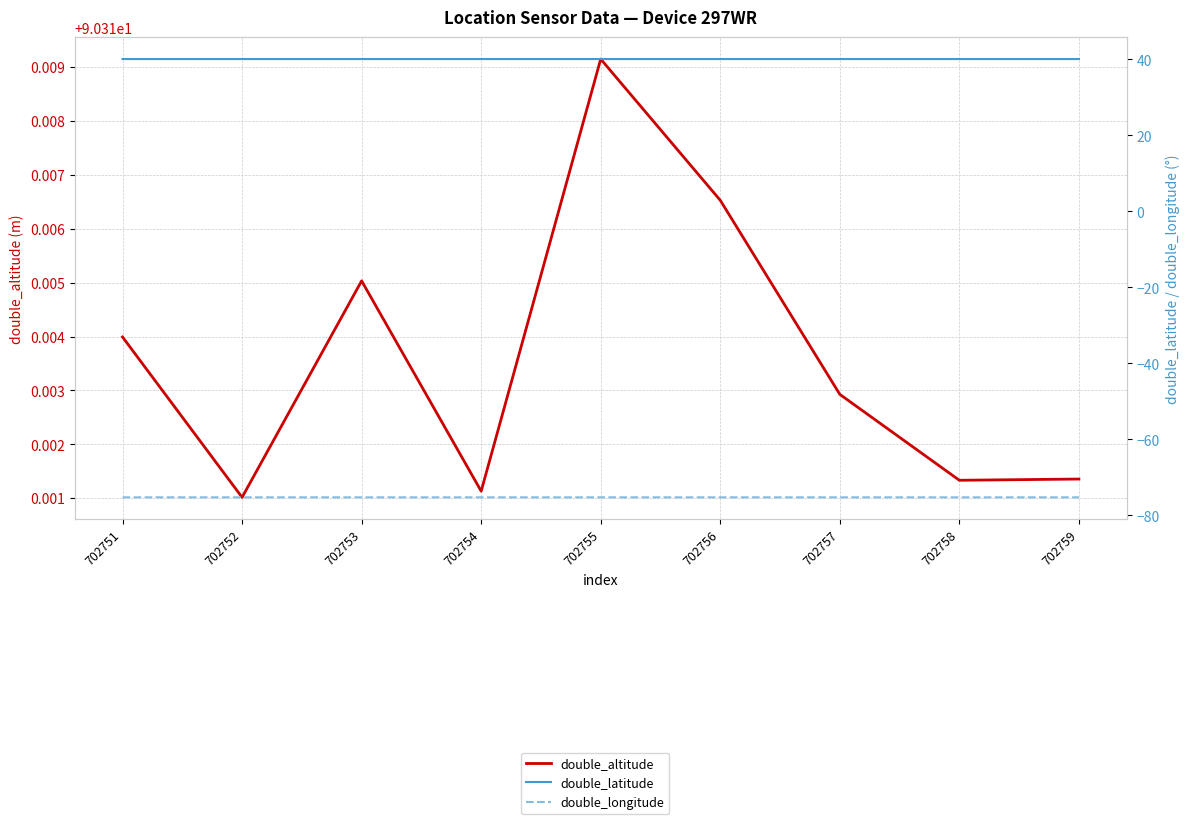

Where is the first local maximum for double_altitude?

702753